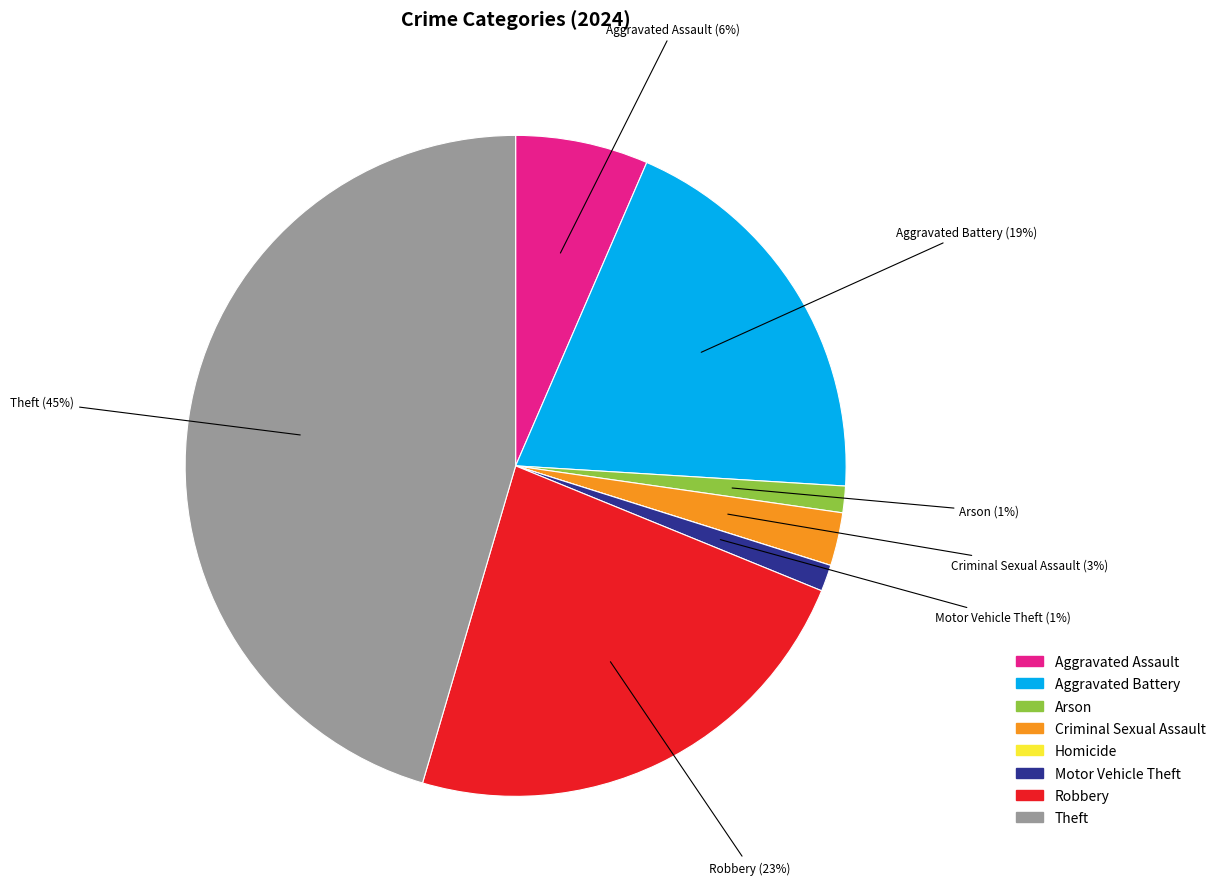

Combined, do Robbery and Motor Vehicle Theft account for over 50%?

No